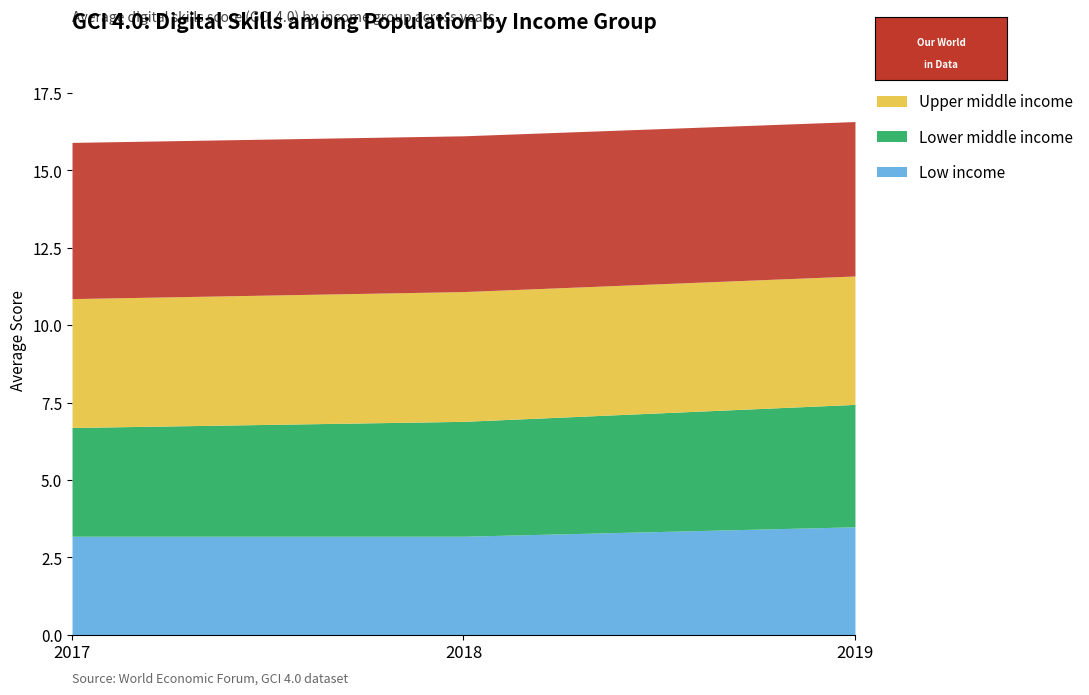

True or false: High income has a value of 2.2 at 2018.

False